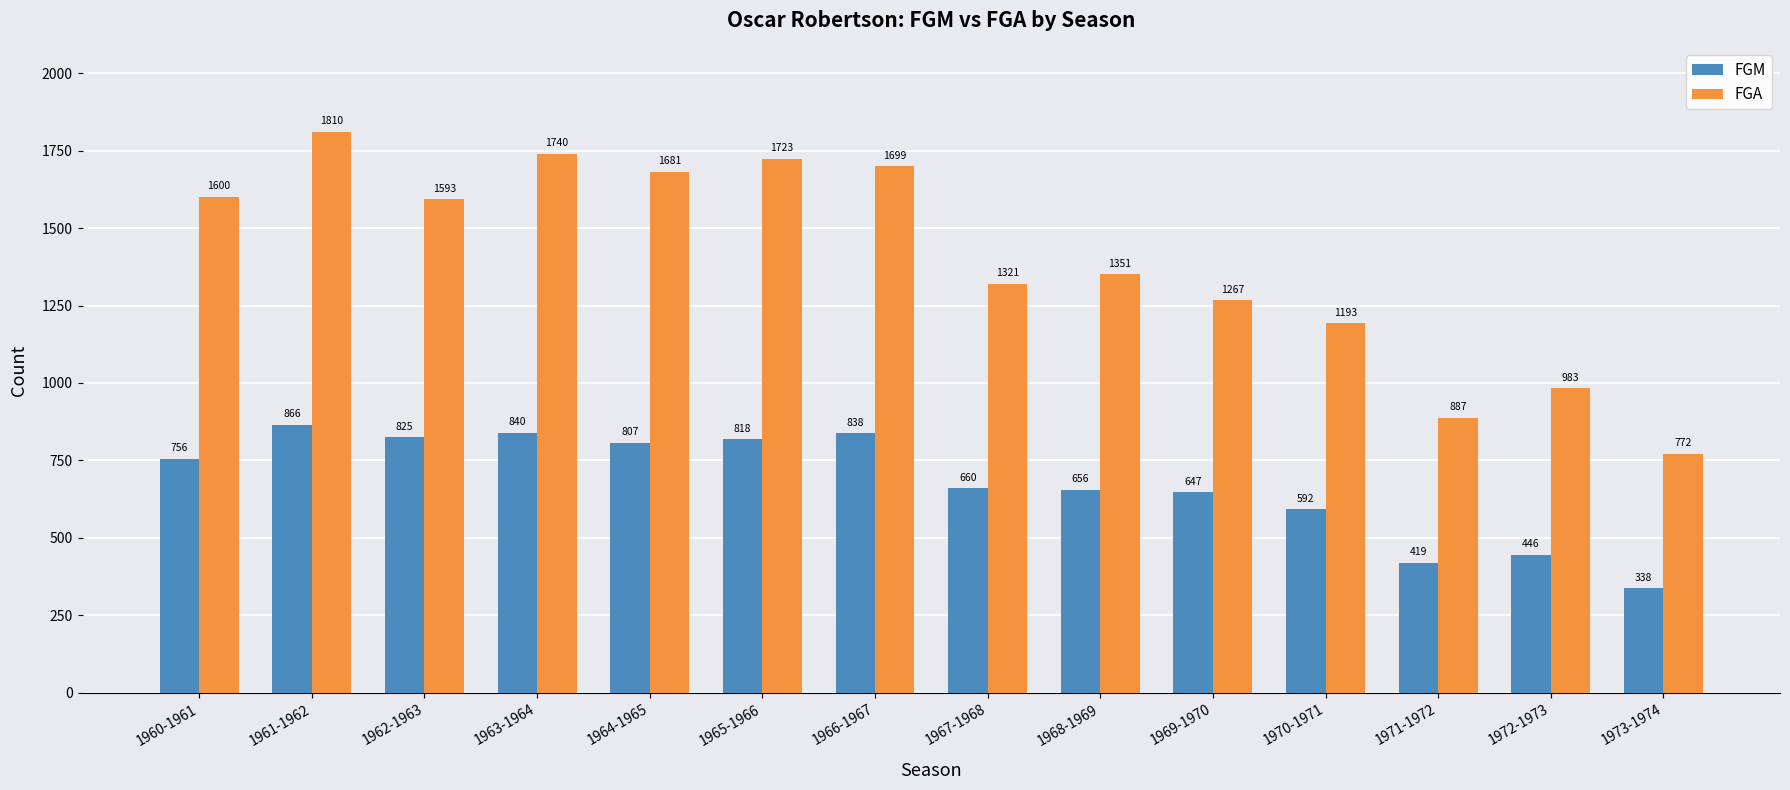

Which category has the lowest value in the FGM series?

1973-1974